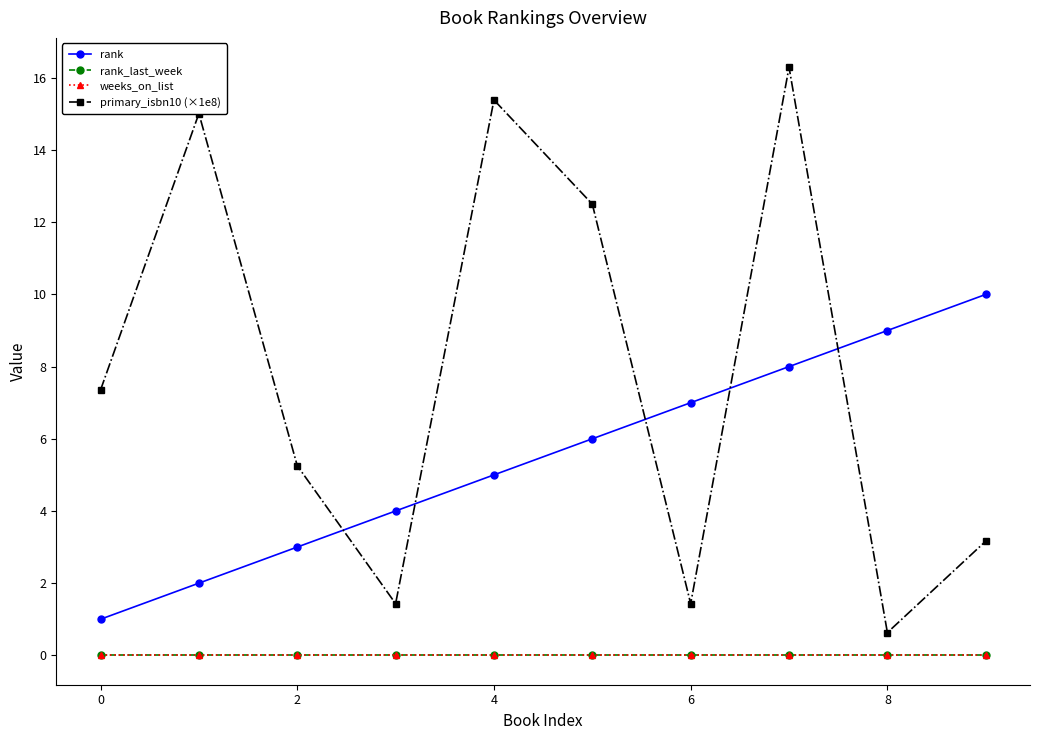

Does the chart have visible grid lines?

No